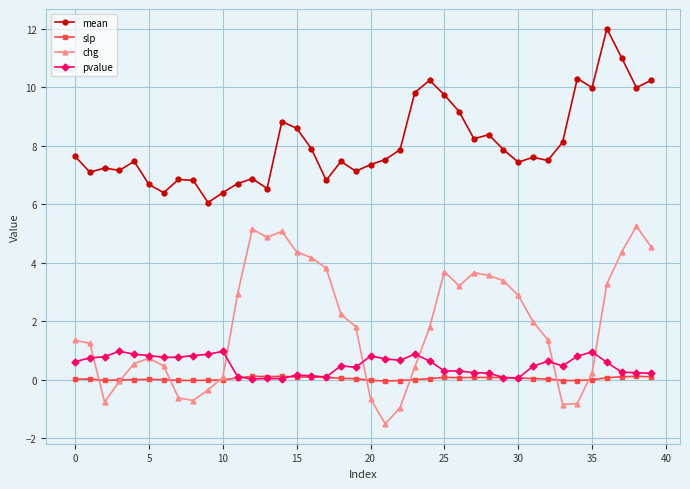

True or false: pvalue and mean intersect in this chart.

False